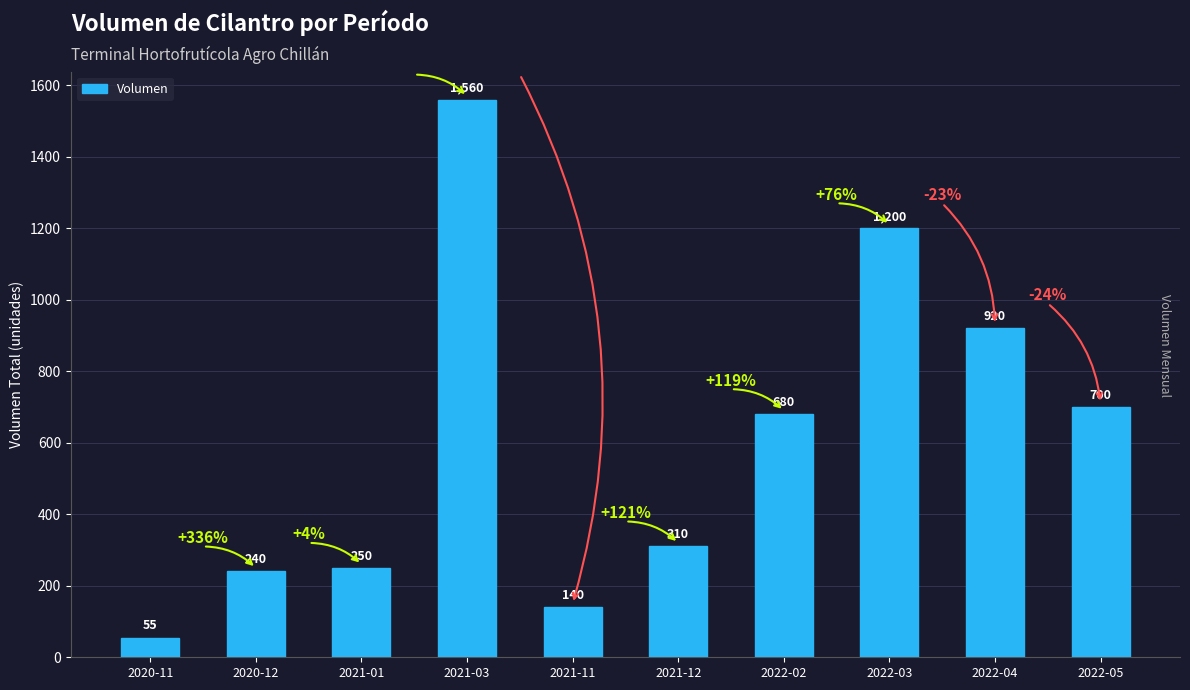

List the labels in order of value, smallest first.

2020-11, 2021-11, 2020-12, 2021-01, 2021-12, 2022-02, 2022-05, 2022-04, 2022-03, 2021-03